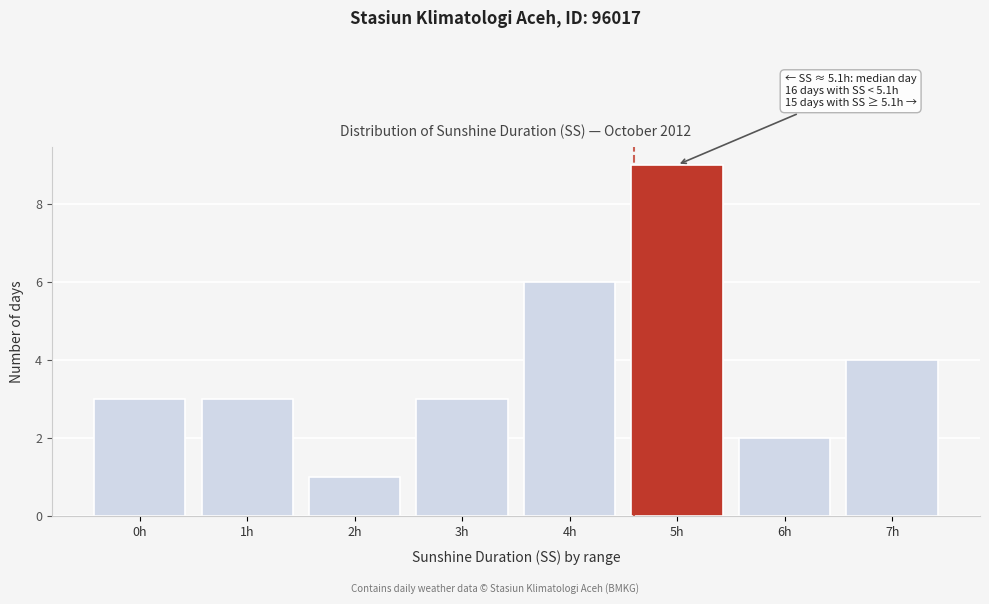

Reading left to right, transcribe all the data shown in this chart.

3	3	1	3	6	9	2	4